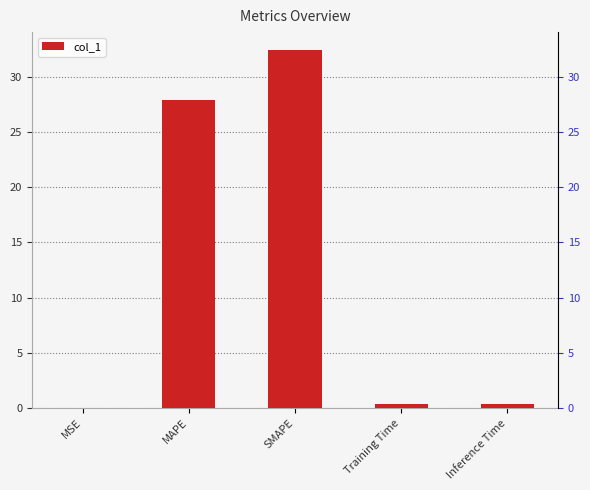

Rank the categories by value from highest to lowest.

SMAPE, MAPE, Inference Time, Training Time, MSE